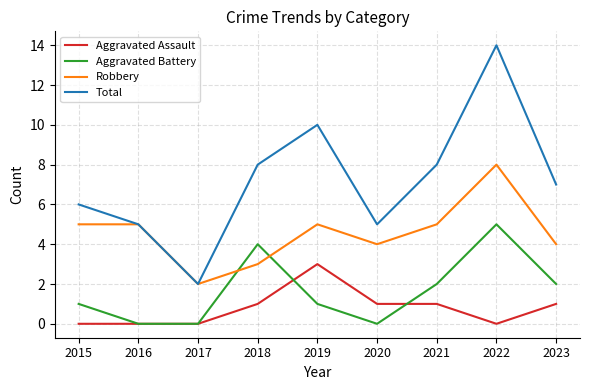

At which label does Total reach its minimum?

2017